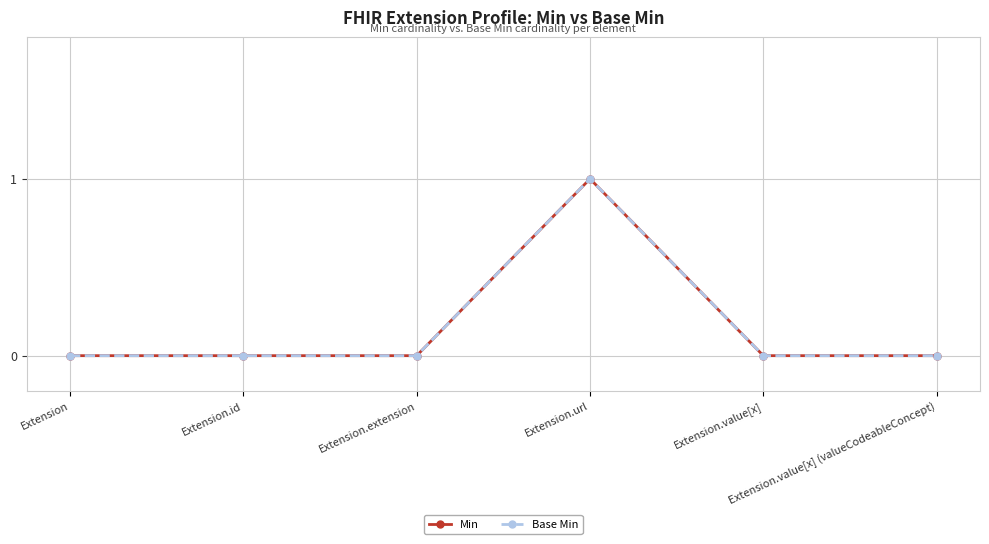

Is this an area chart (filled region under the line)?

No